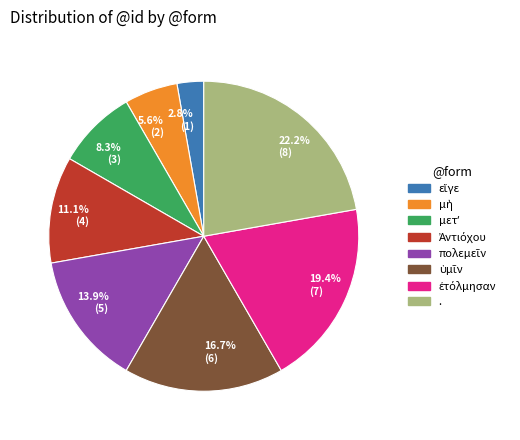

Does any single category account for the majority?

No